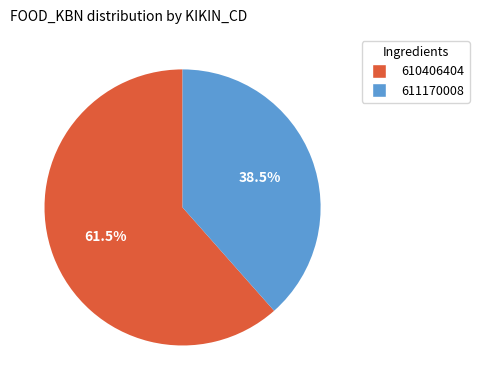

Do 610406404 and 611170008 together represent more than half of the pie?

Yes